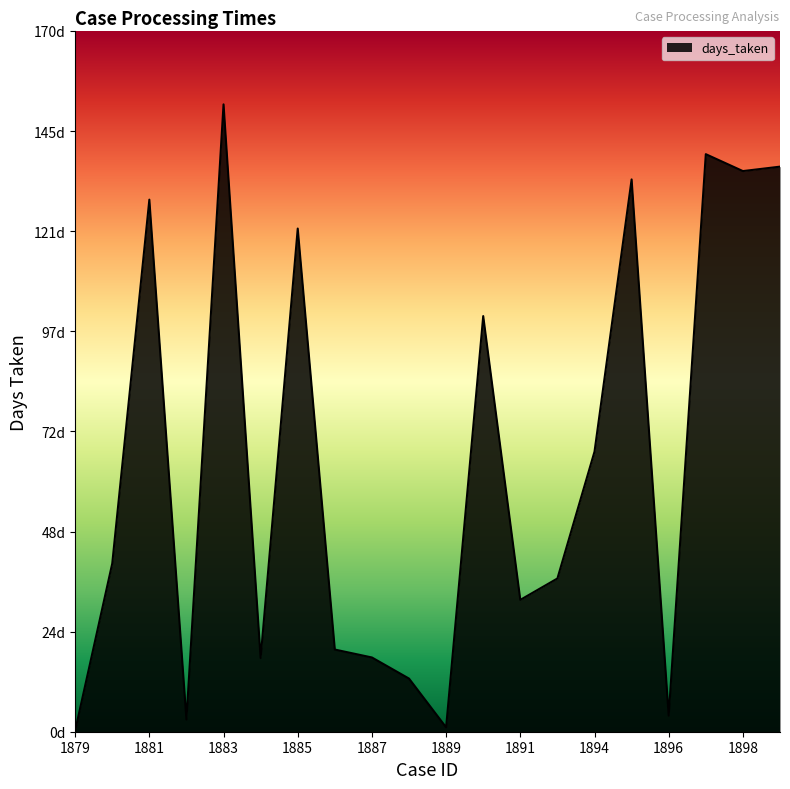

Rank the categories by value from lowest to highest.

1879, 1889, 1882, 1896, 1888, 1884, 1887, 1886, 1891, 1893, 1880, 1894, 1890, 1885, 1881, 1895, 1898, 1899, 1897, 1883